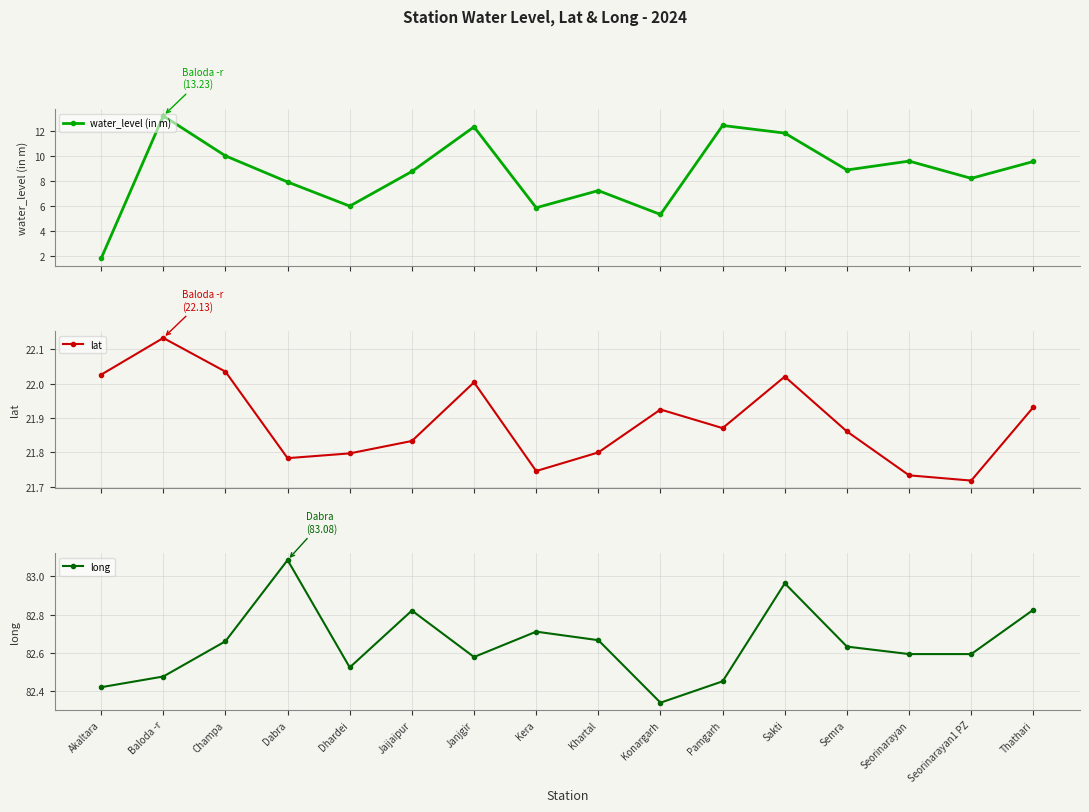

Where is water_level (in m) nearest to the value 7?

Khartal